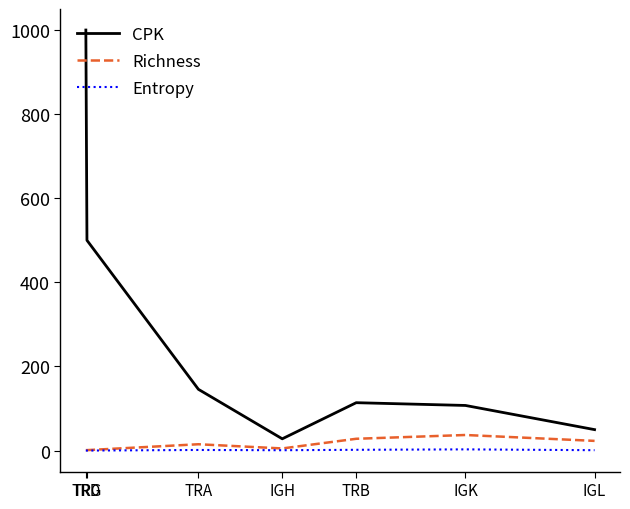

Is it true that Entropy equals 0.0 at TRG?

True